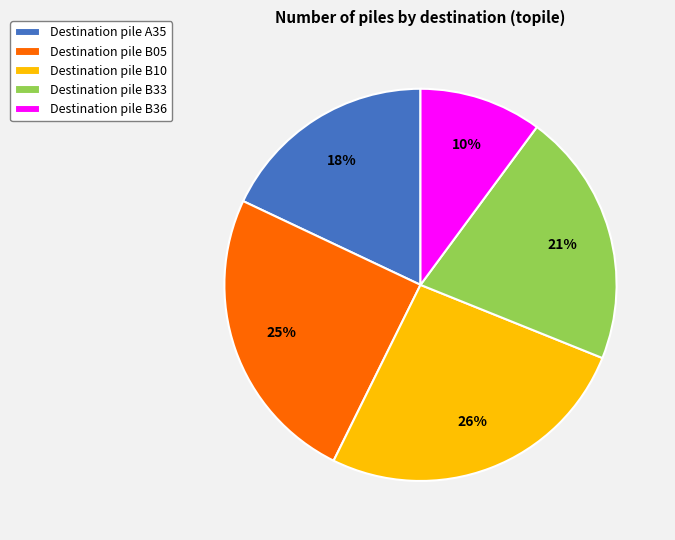

To the nearest percent, what percentage of the pie is Destination pile B10?

26%